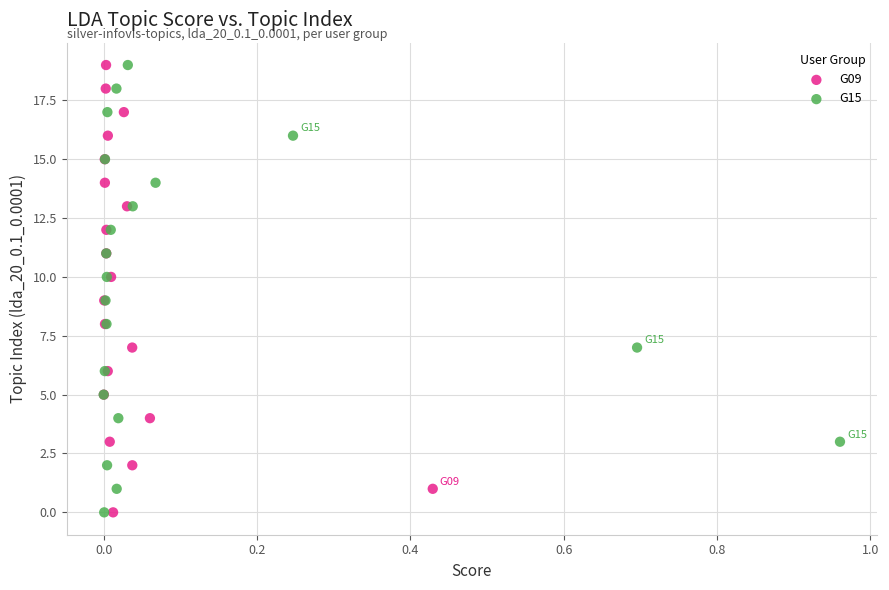

What are all the series names shown in the legend?

G09, G15